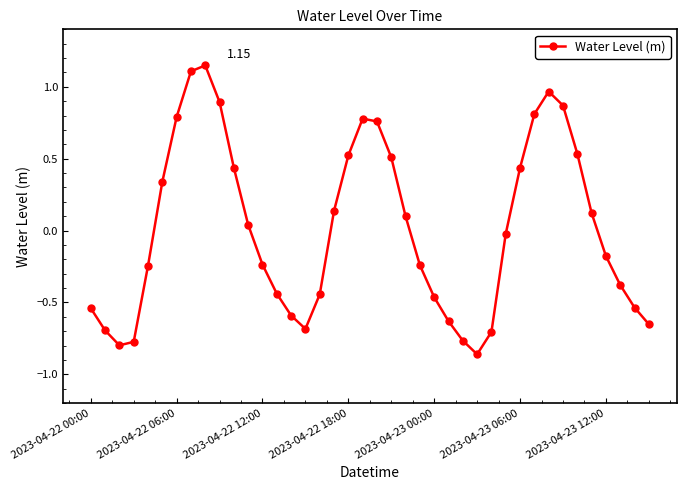

What is the difference between the maximum and minimum values?

2.0